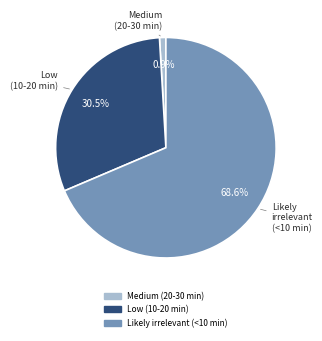

Which category accounts for the majority?

Likely irrelevant (<10 min)